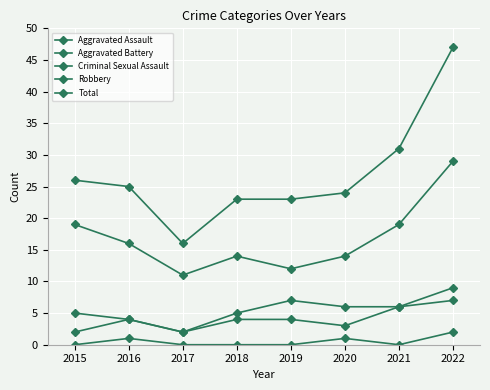

Which label corresponds to the largest value in the chart?

2022